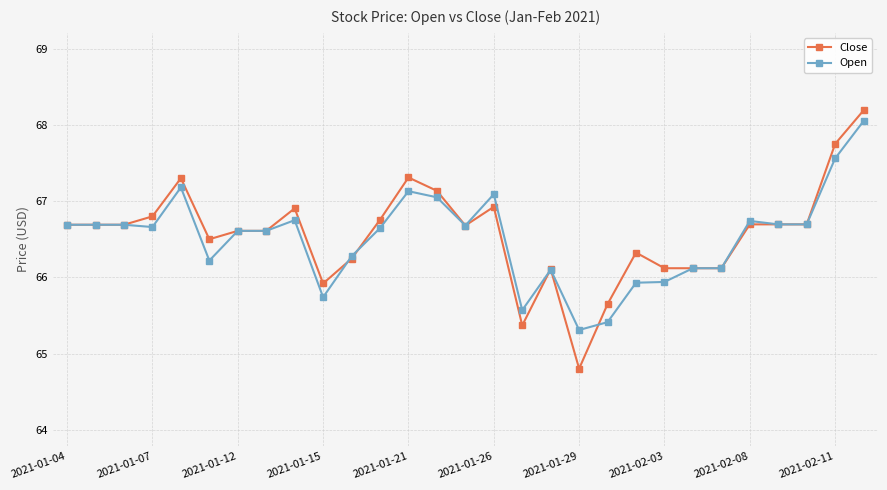

What is the maximum value shown in the chart?

68.2